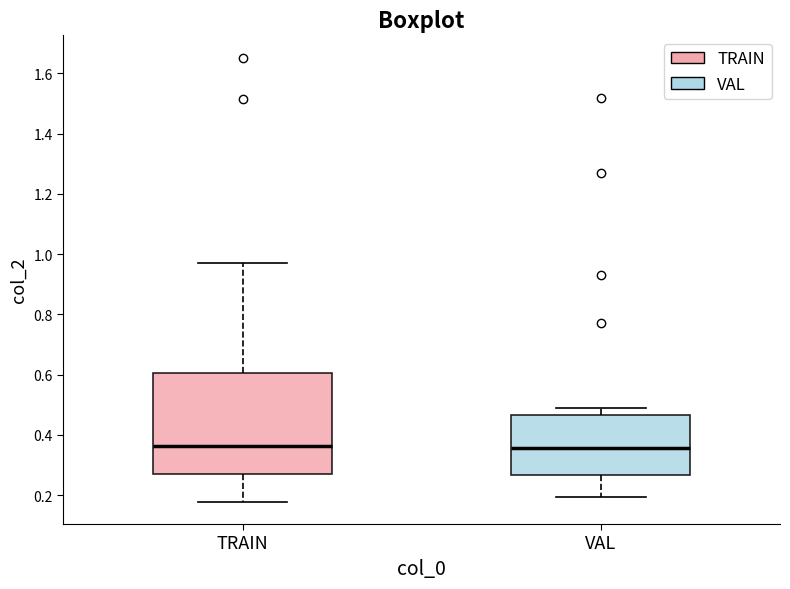

Reading left to right, transcribe this box plot: for each box, give where its median line is, the range the box spans, and where its two whiskers end, as read against the y-axis. The values are not printed on the chart, so give them approximately, as read against the axis.

TRAIN: median 0.36, box 0.26 to 0.60, whiskers 0.18 to 0.98
VAL: median 0.36, box 0.26 to 0.46, whiskers 0.20 to 0.48